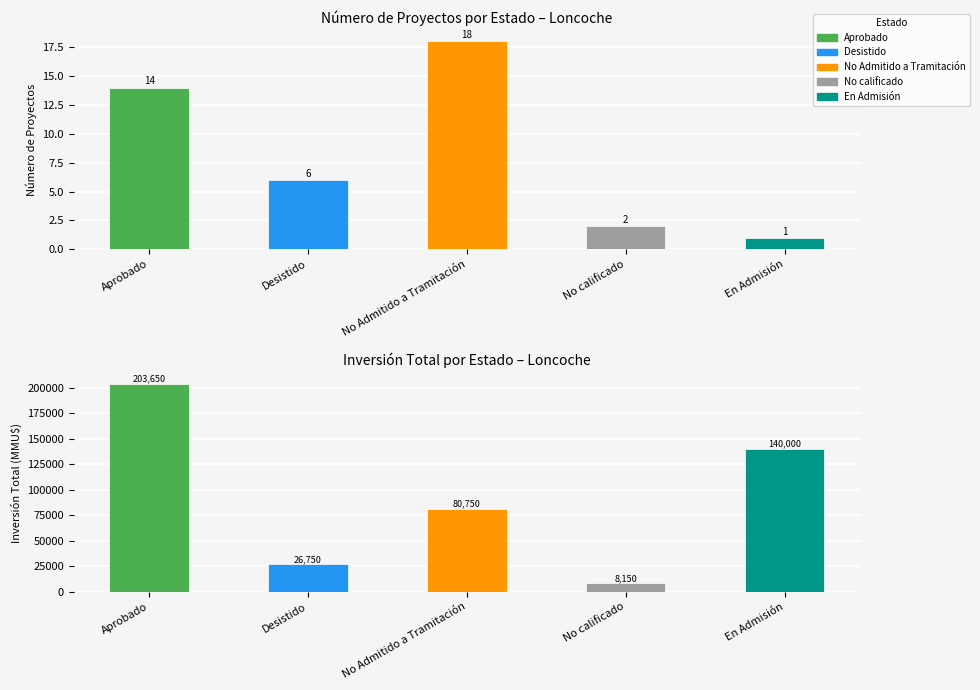

What is the difference between the maximum and minimum values in the Inversión Total (MMU$) series?

195500